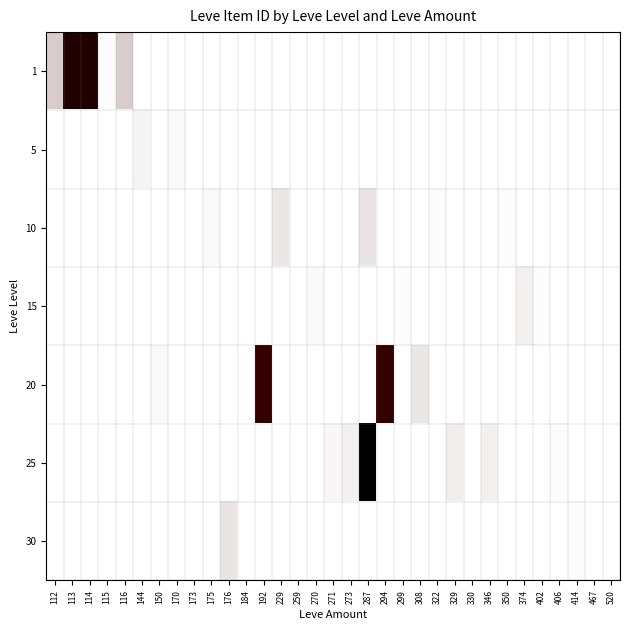

How many distinct data groups are displayed?

7